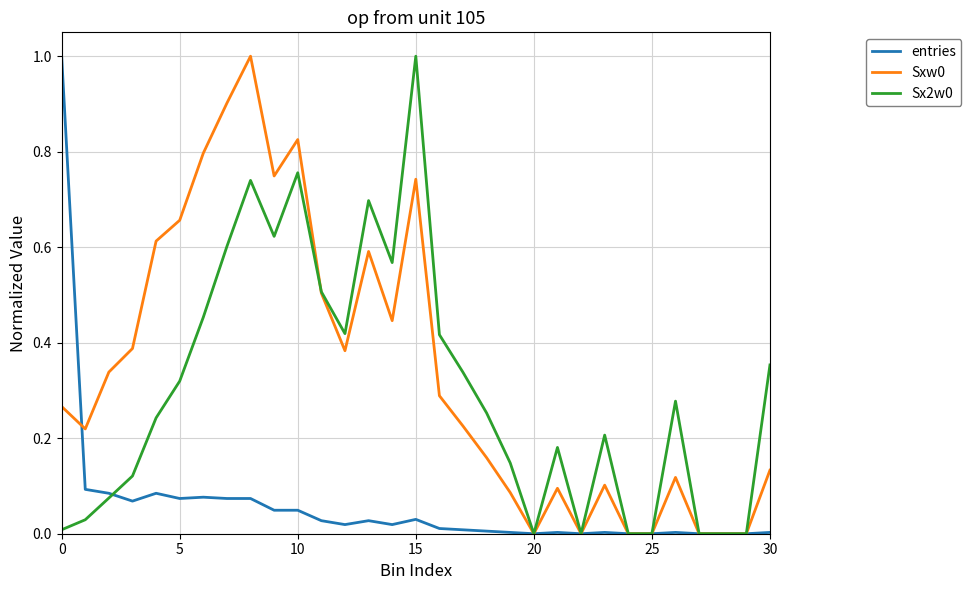

What is the highest value of the Sxw0 series?

1.0